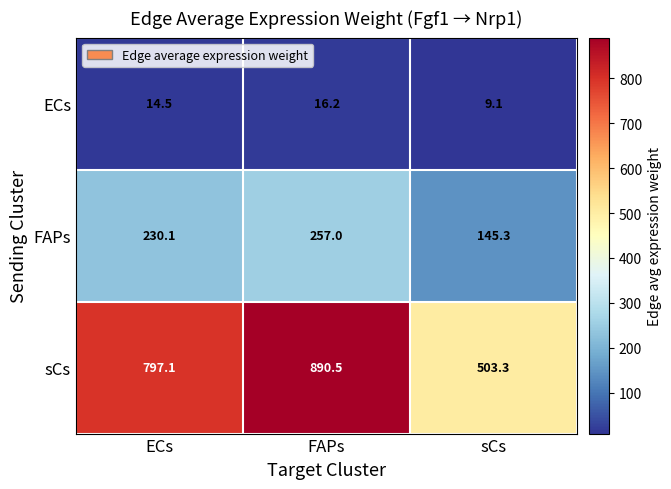

Is it true that FAPs equals 145.3 at sCs?

True